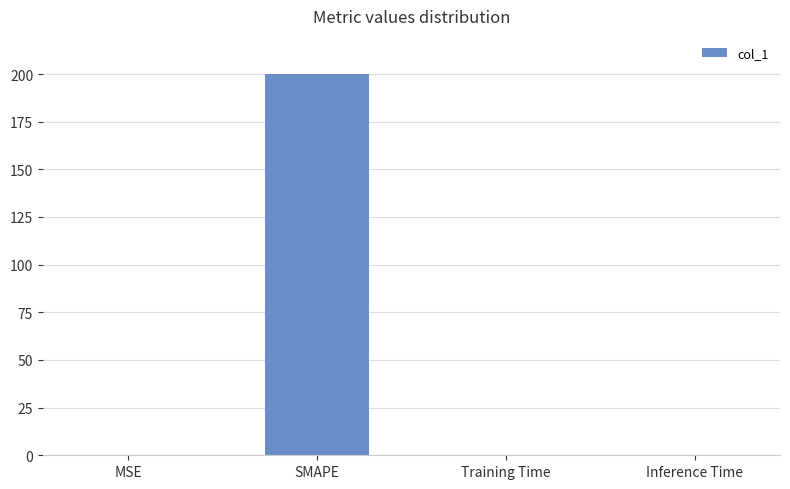

Which label corresponds to the largest value in the chart?

SMAPE